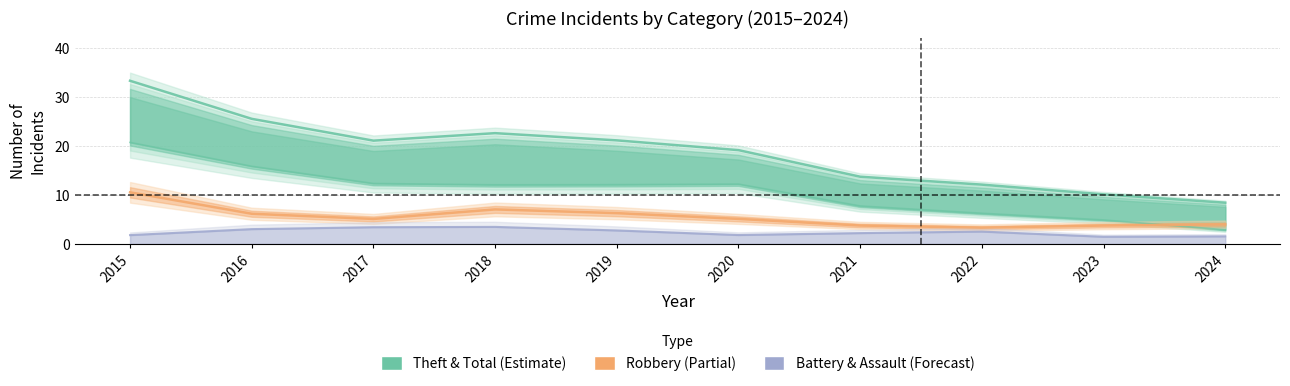

Which series has the largest range (max minus min)?

Total